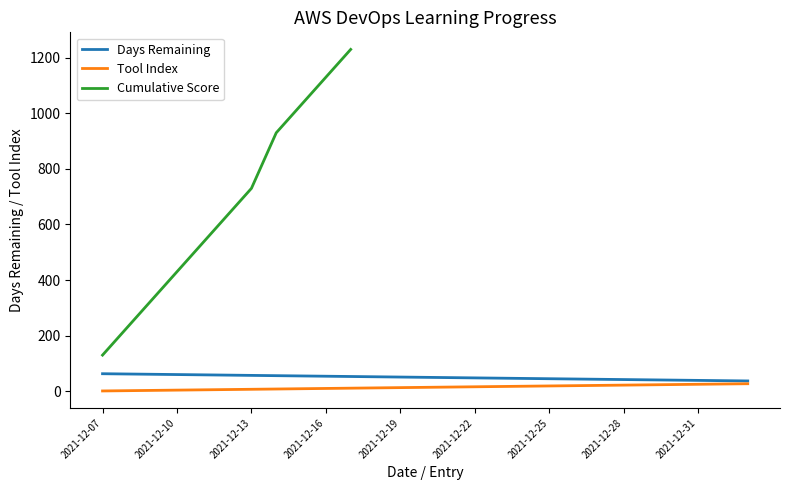

What is the difference between the second highest and second lowest values in the Tool Index series?

24